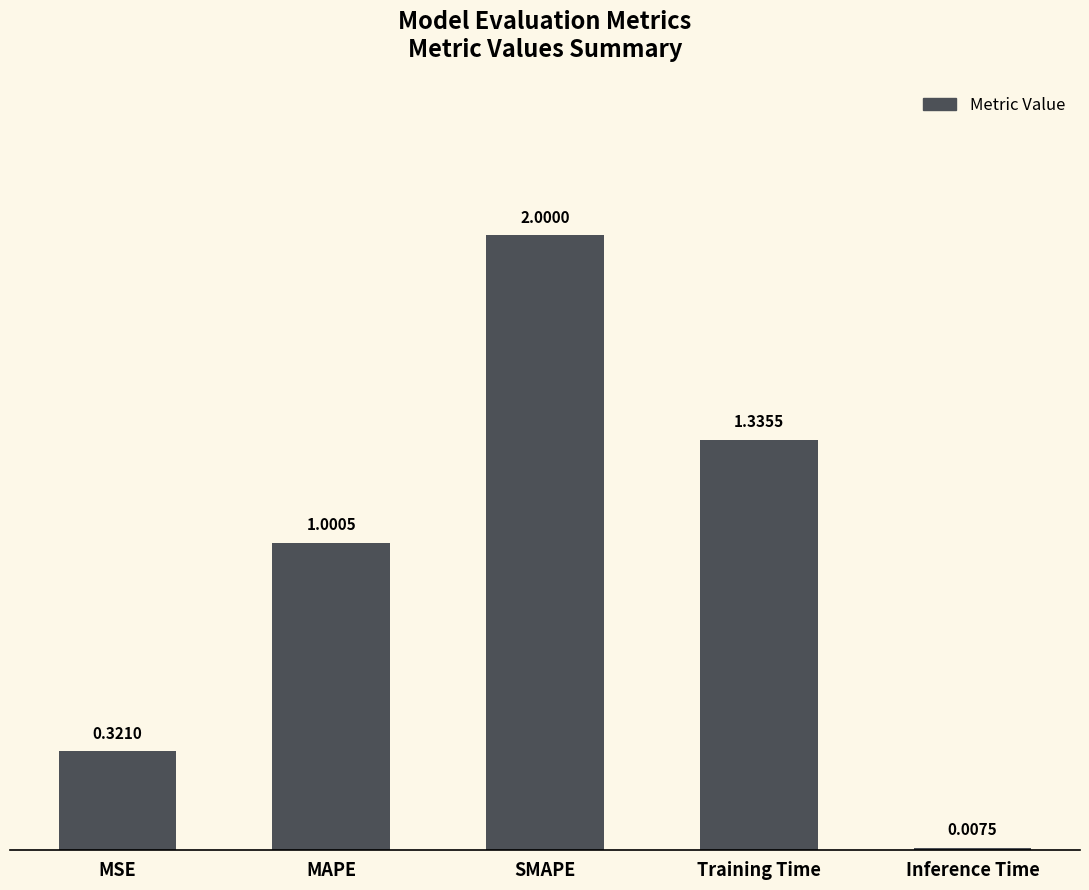

Where is the data nearest to the value 1?

MAPE